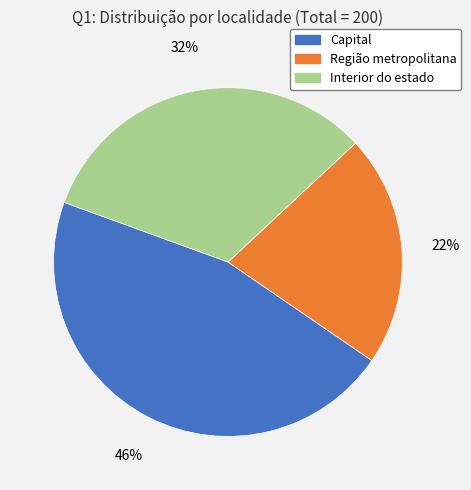

Is there any slice that represents more than half of the pie?

No